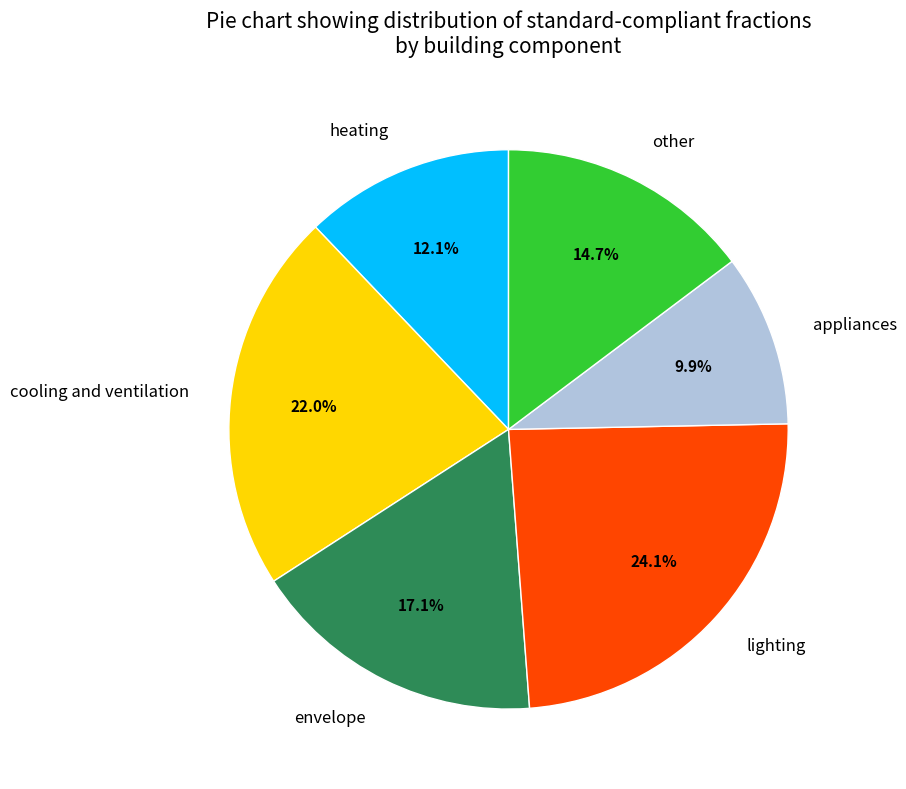

Is there a majority slice in this chart?

No